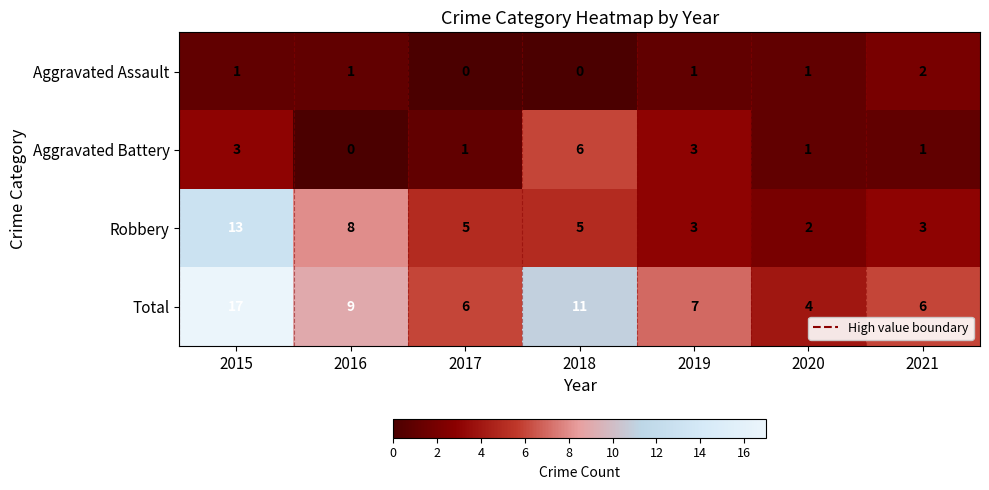

Which series changed the most between 2020 and 2021?

Total